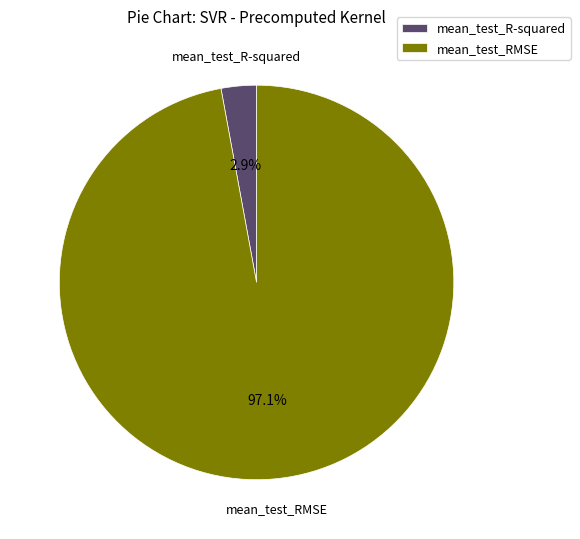

To the nearest percent, what is the average slice percentage?

50%